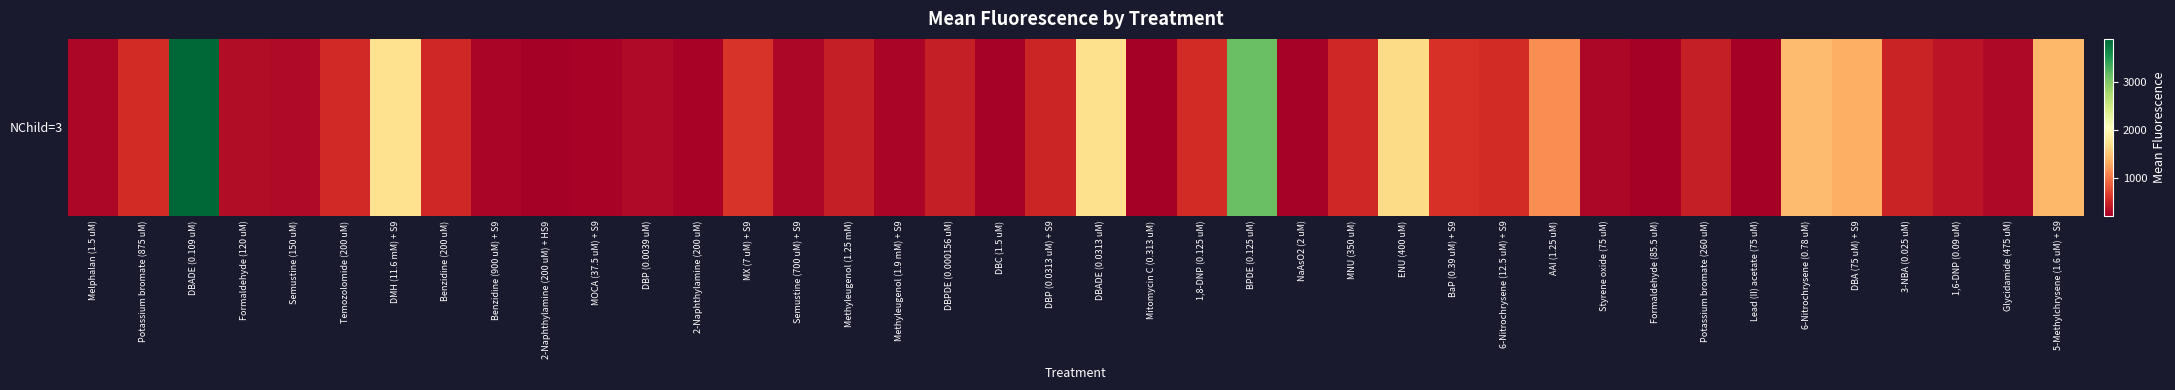

What is the average value?

728.2